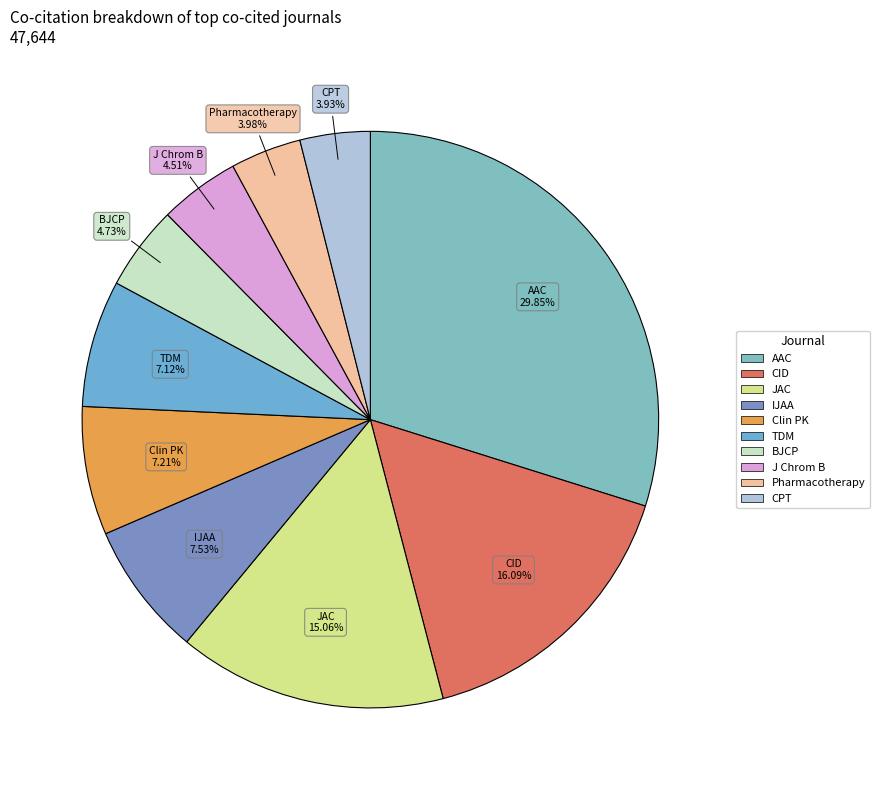

To the nearest percent, what is the average slice percentage?

10%